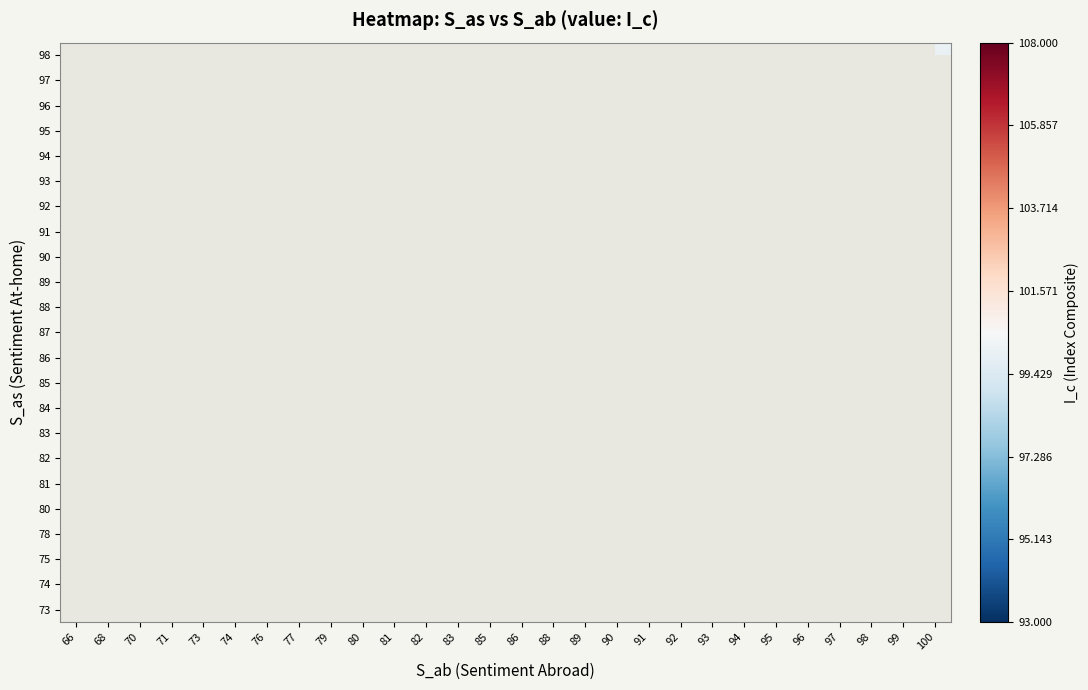

What is the smallest value displayed?

93.0